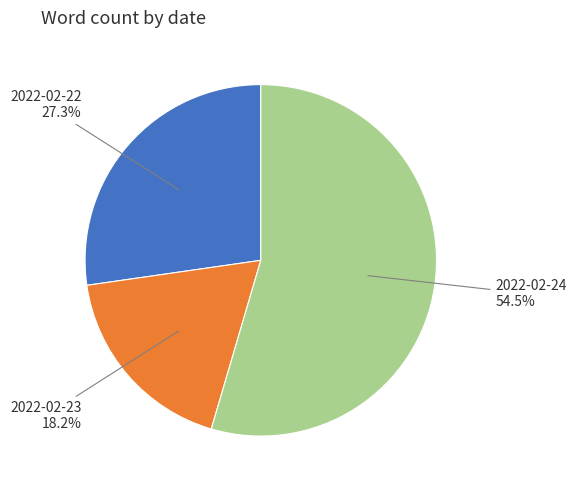

What is the ratio of the value at 2022-02-24 to the value at 2022-02-23?

3.0